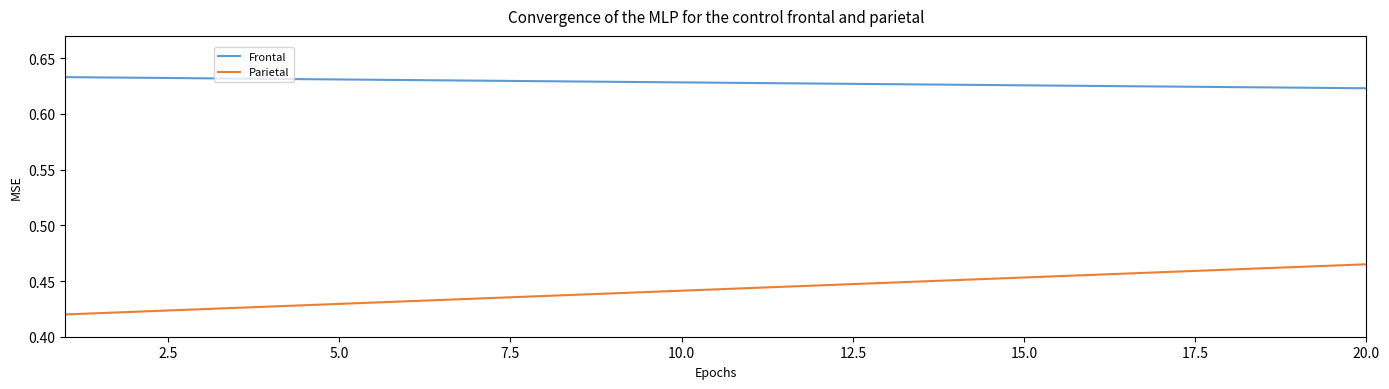

True or false: Parietal and Frontal cross at least once.

False